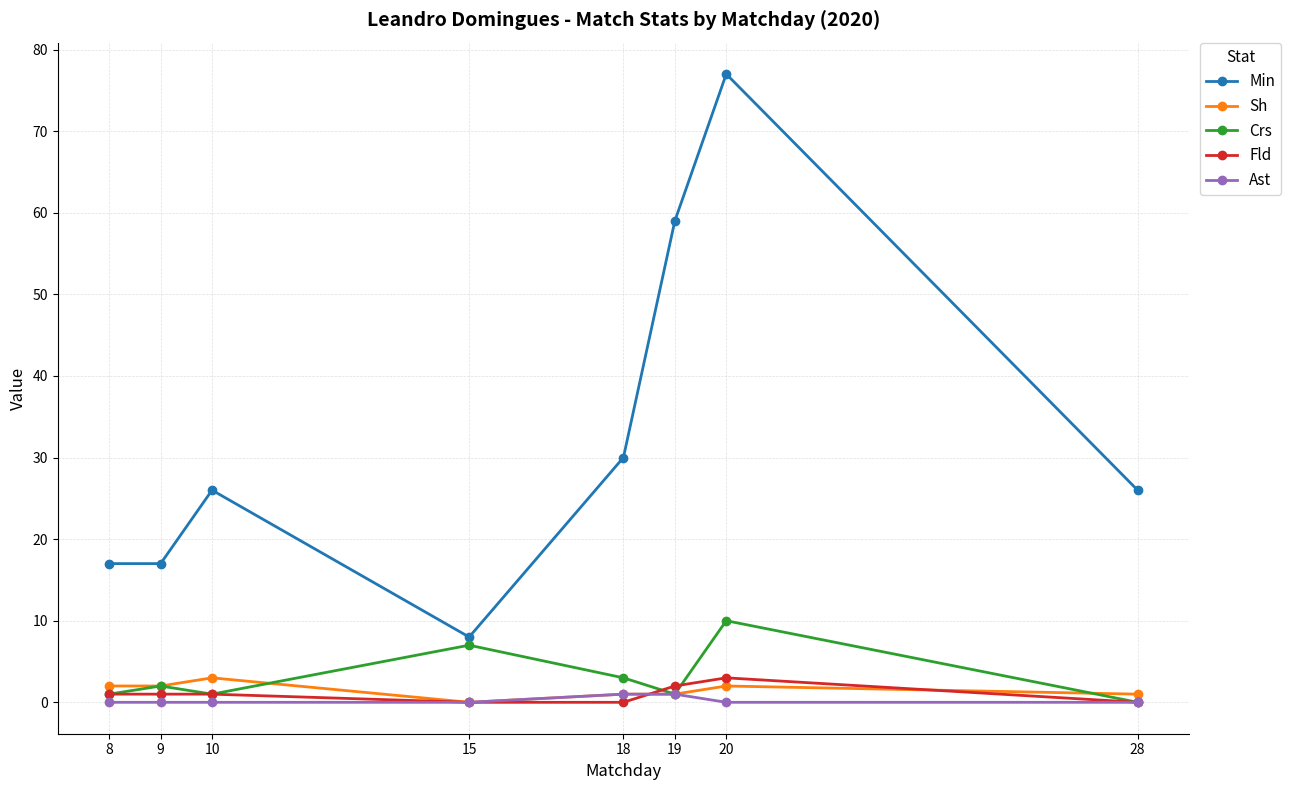

Is the value of Ast at 15 greater than the value of Min at 28?

No